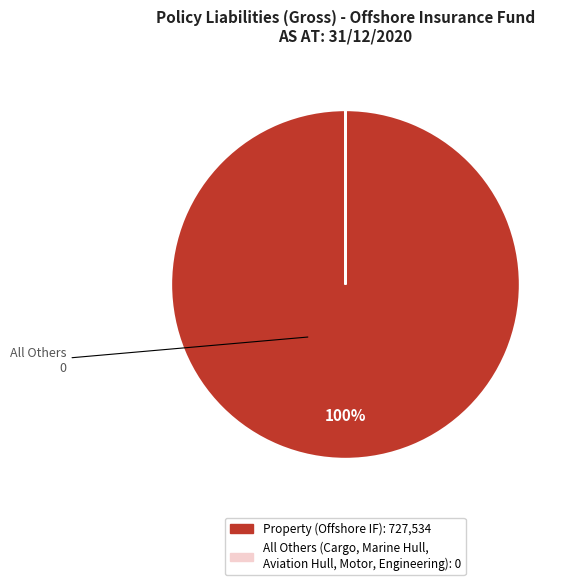

Does any single category account for the majority?

Yes